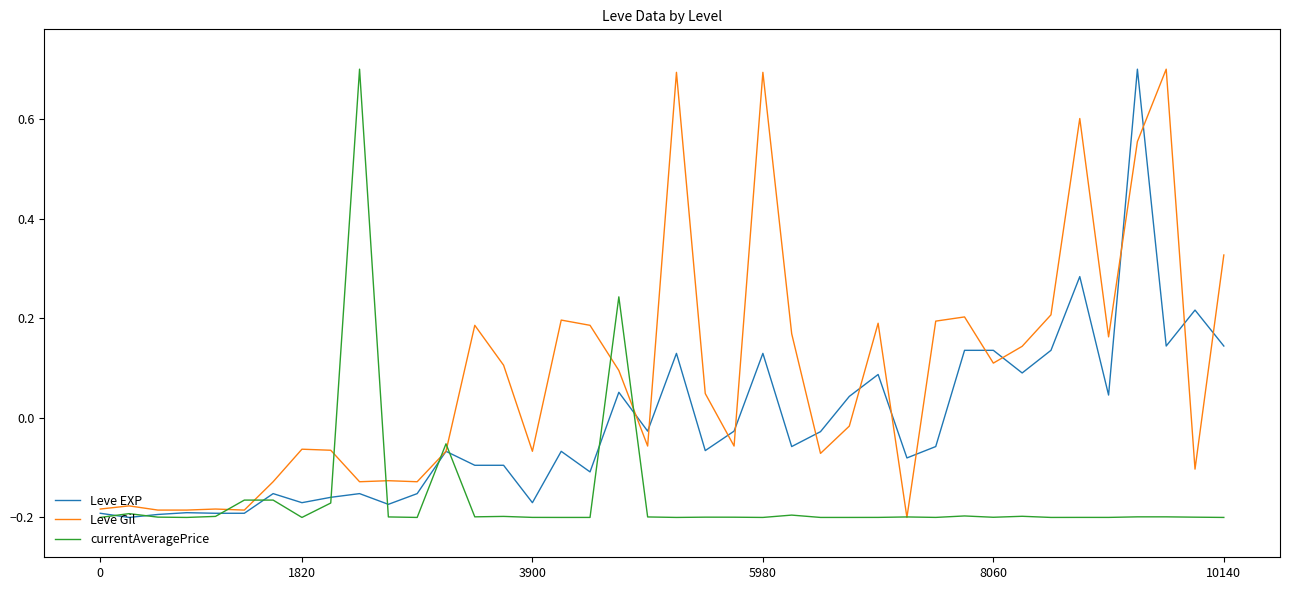

What is the greatest value displayed?

0.7